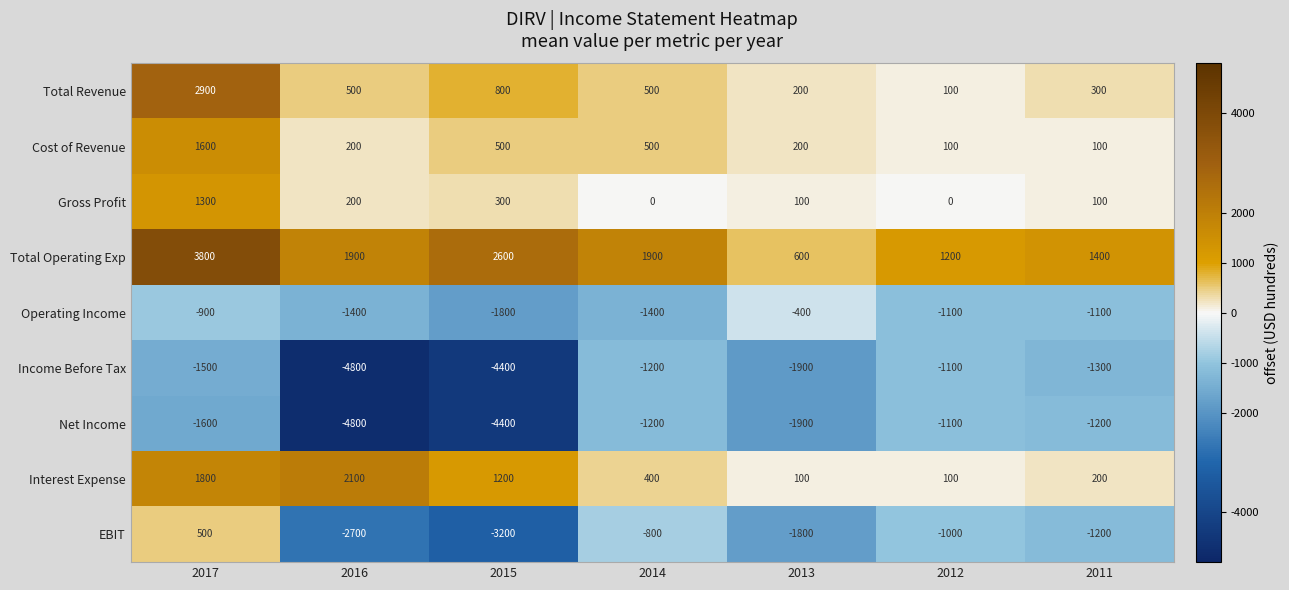

What is the spread (max minus min) of values at 2016?

6900